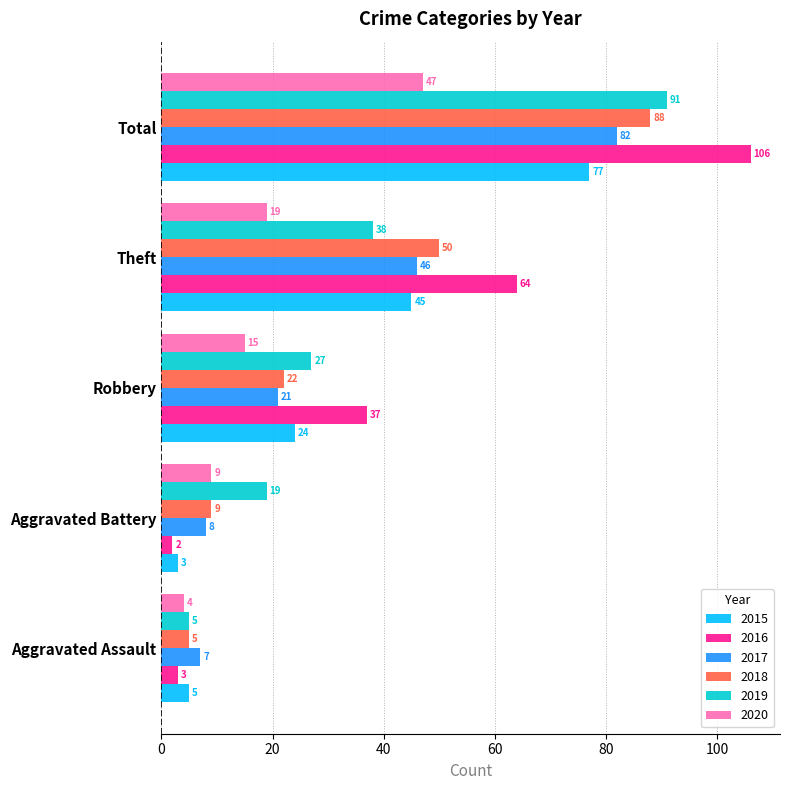

Rank the categories by 2017 value from highest to lowest.

Total, Theft, Robbery, Aggravated Battery, Aggravated Assault